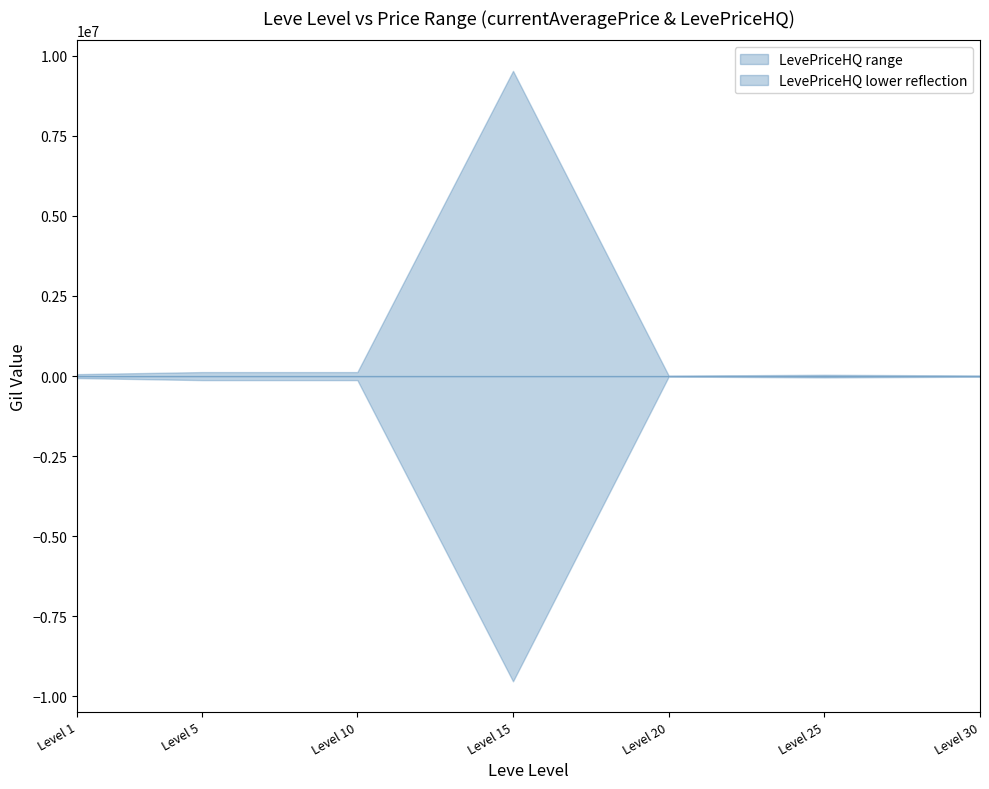

At which category does currentAveragePrice_lower reach its first local peak?

5